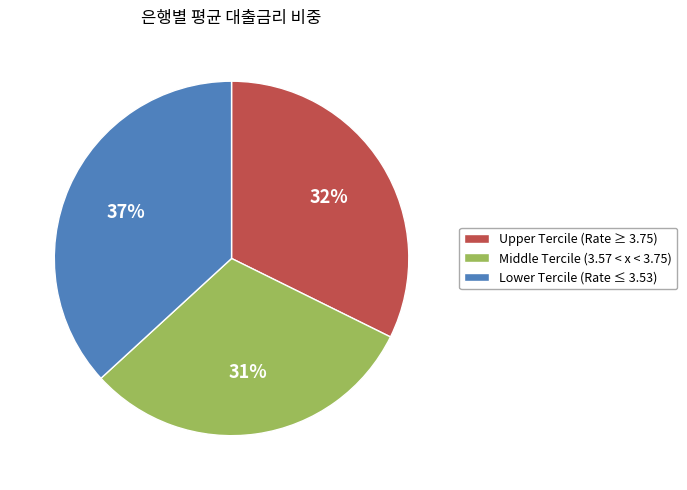

Does any single category account for the majority?

No